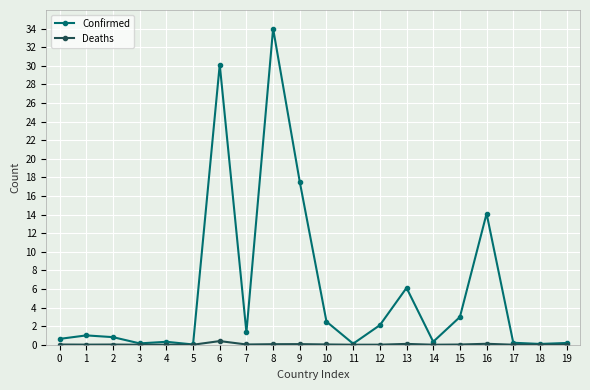

Does the chart have visible grid lines?

Yes